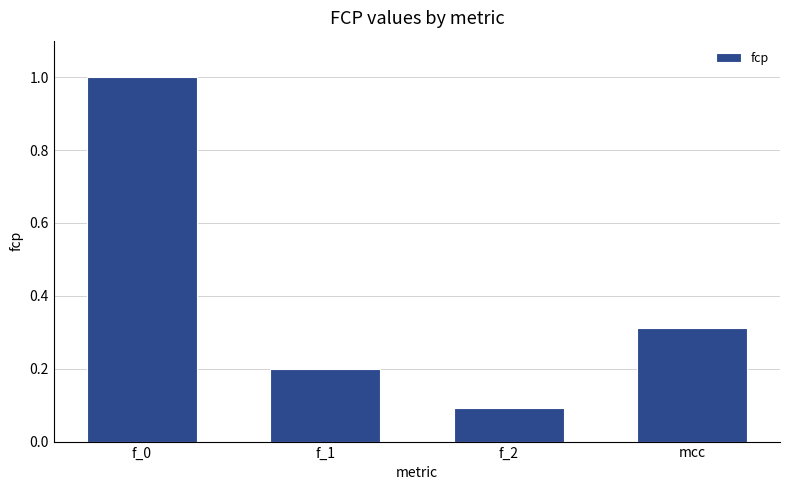

Does the chart contain stacked bars?

No